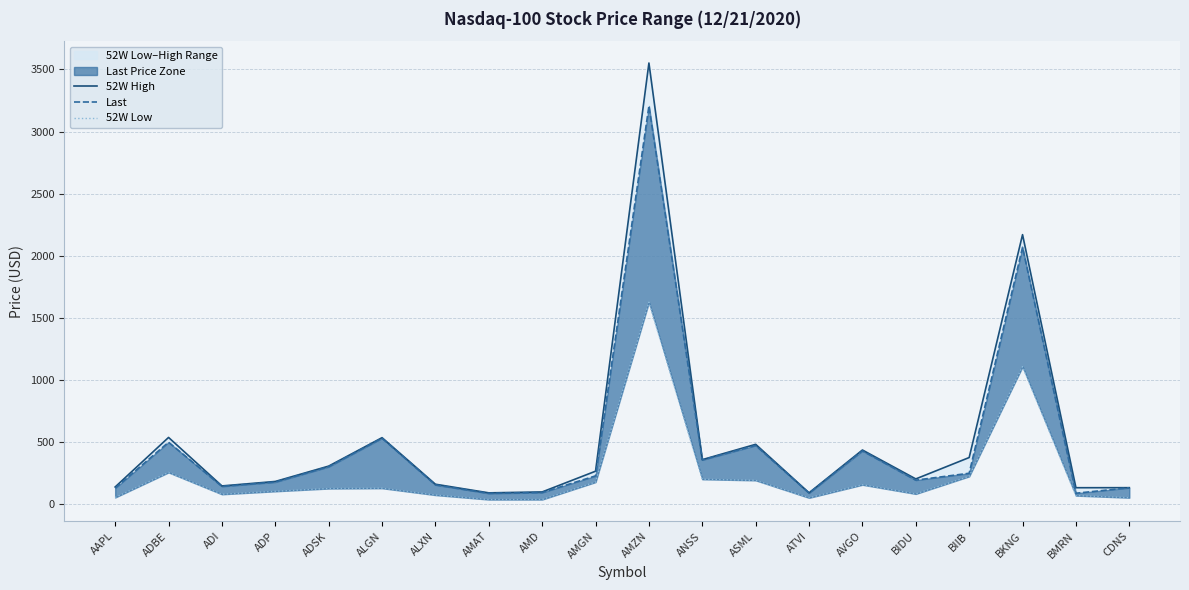

True or false: Last and 52W Low intersect in this chart.

False